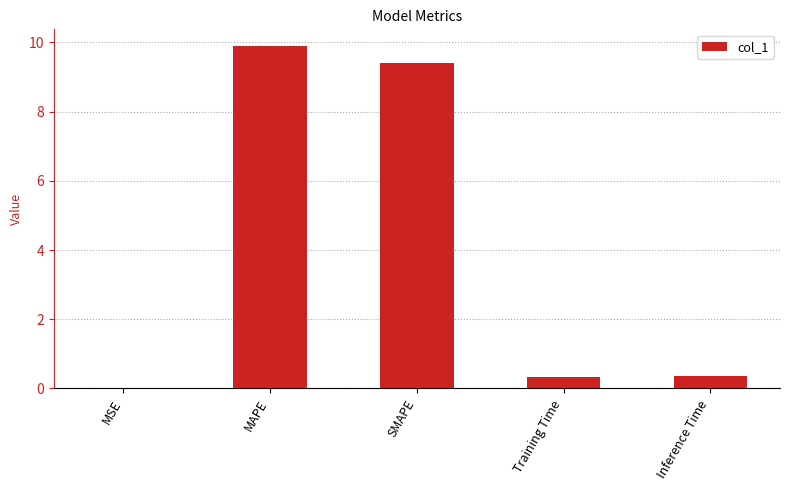

What is the greatest value displayed?

9.9